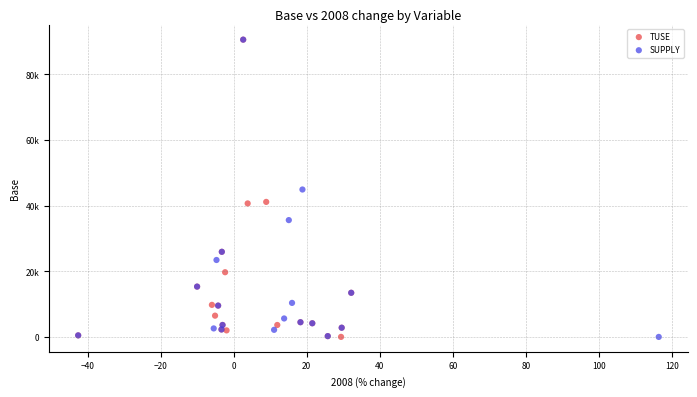

What are all the series names shown in the legend?

TUSE, SUPPLY